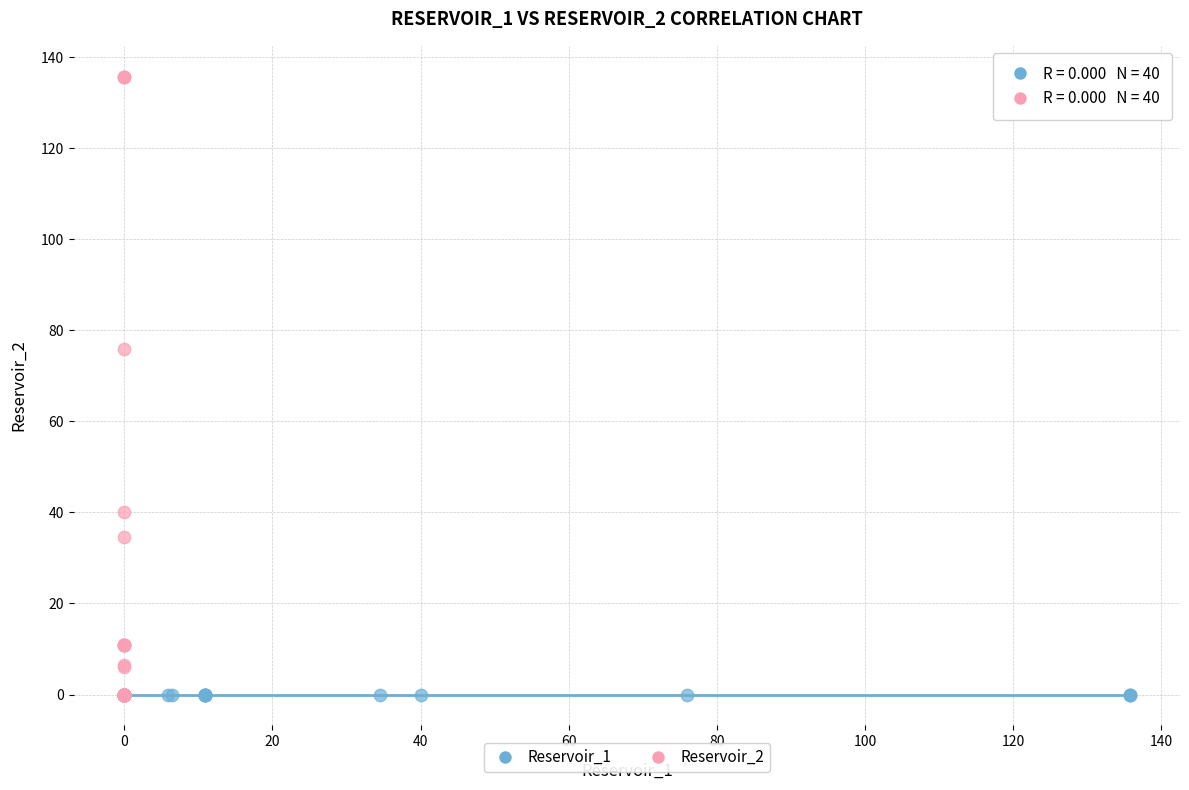

Which series reaches the maximum Y coordinate?

Reservoir_2